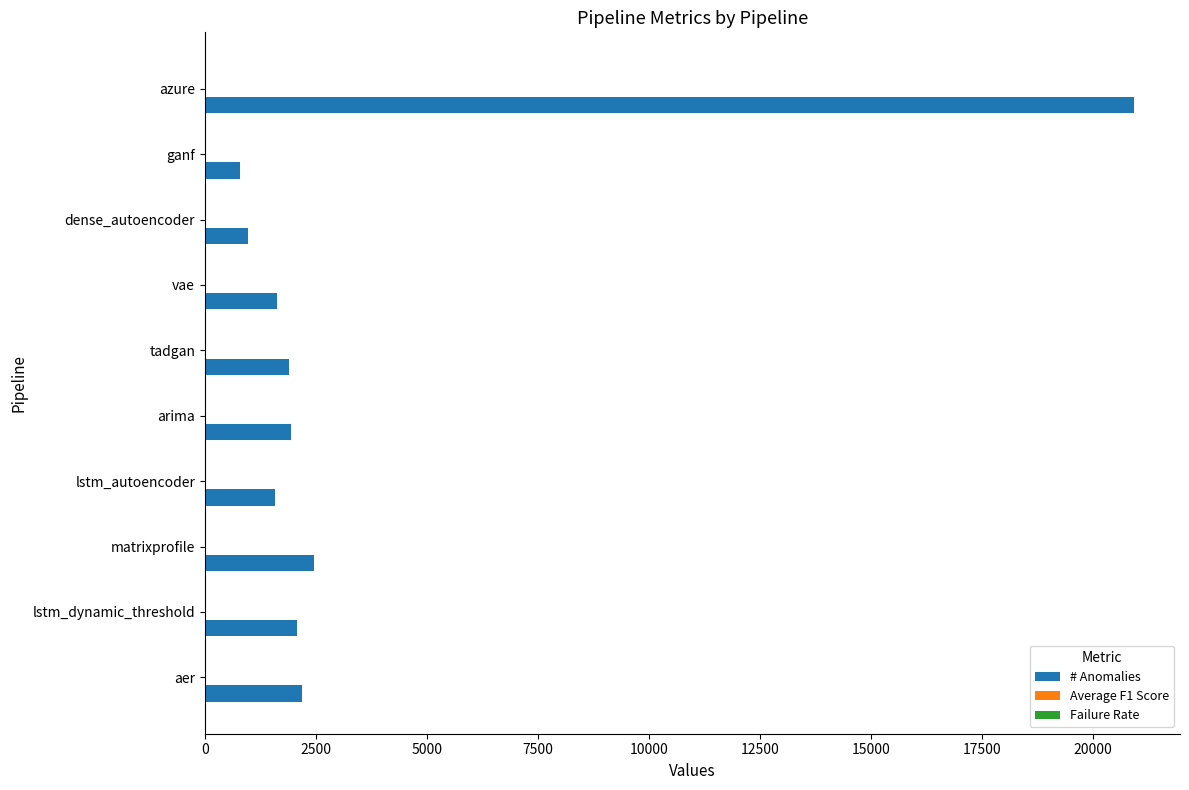

Which series changed the most between aer and azure?

# Anomalies